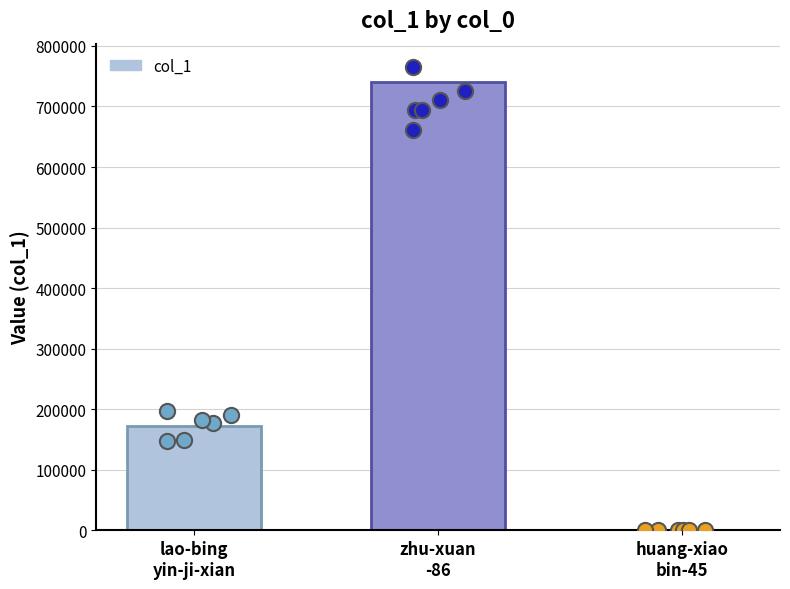

What is the change in value from zhu-xuan
-86 to huang-xiao
bin-45?

-740295